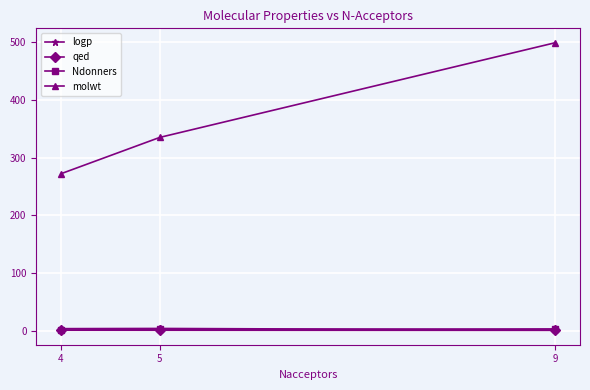

What is the difference between the maximum and minimum values in the qed series?

0.2